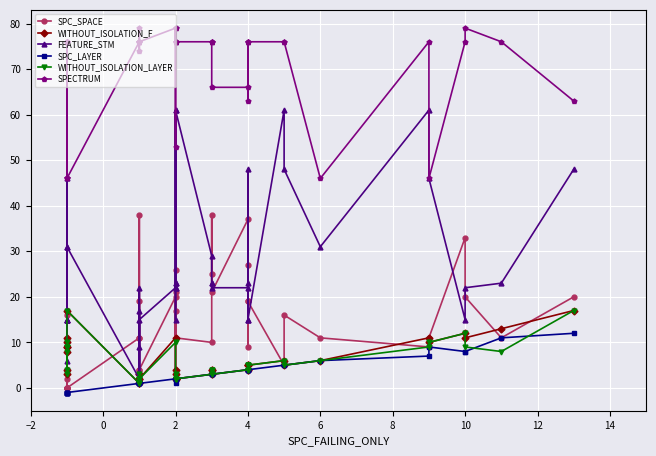

Reading left to right, what are all the values shown in this chart?

SPC_SPACE: 16	0	0	0	2	4	0	0	11	38	1	4	19	11	4	20	2	17	11	21	26	11	10	38	25	21	37	19	27	9	19	5	16	11	9	11	33	20	11	20
WITHOUT_ISOLATION_F: 3	8	9	11	4	9	10	17	1	1	1	3	3	2	2	11	4	2	2	3	2	2	3	4	4	3	4	5	5	4	5	6	5	6	11	10	12	11	13	17
FEATURE_STM: 6	15	15	31	15	15	46	31	2	22	2	17	2	9	15	22	15	23	61	23	22	61	29	23	23	22	22	15	23	48	15	61	48	31	61	46	15	22	23	48
SPC_LAYER: -1	-1	-1	-1	-1	-1	-1	-1	1	1	1	1	1	1	1	2	1	2	2	2	2	2	3	3	3	3	4	4	4	4	4	5	5	6	7	9	8	8	11	12
WITHOUT_ISOLATION_LAYER: 3	8	9	9	4	9	10	17	1	1	1	3	2	2	2	10	2	2	2	3	2	2	3	4	4	3	4	5	5	4	5	6	5	6	9	10	12	9	8	17
SPECTRUM: 76	76	76	46	76	76	46	46	76	79	76	76	74	76	76	79	53	76	76	76	79	76	76	76	76	66	66	76	76	63	76	76	76	46	76	46	76	79	76	63